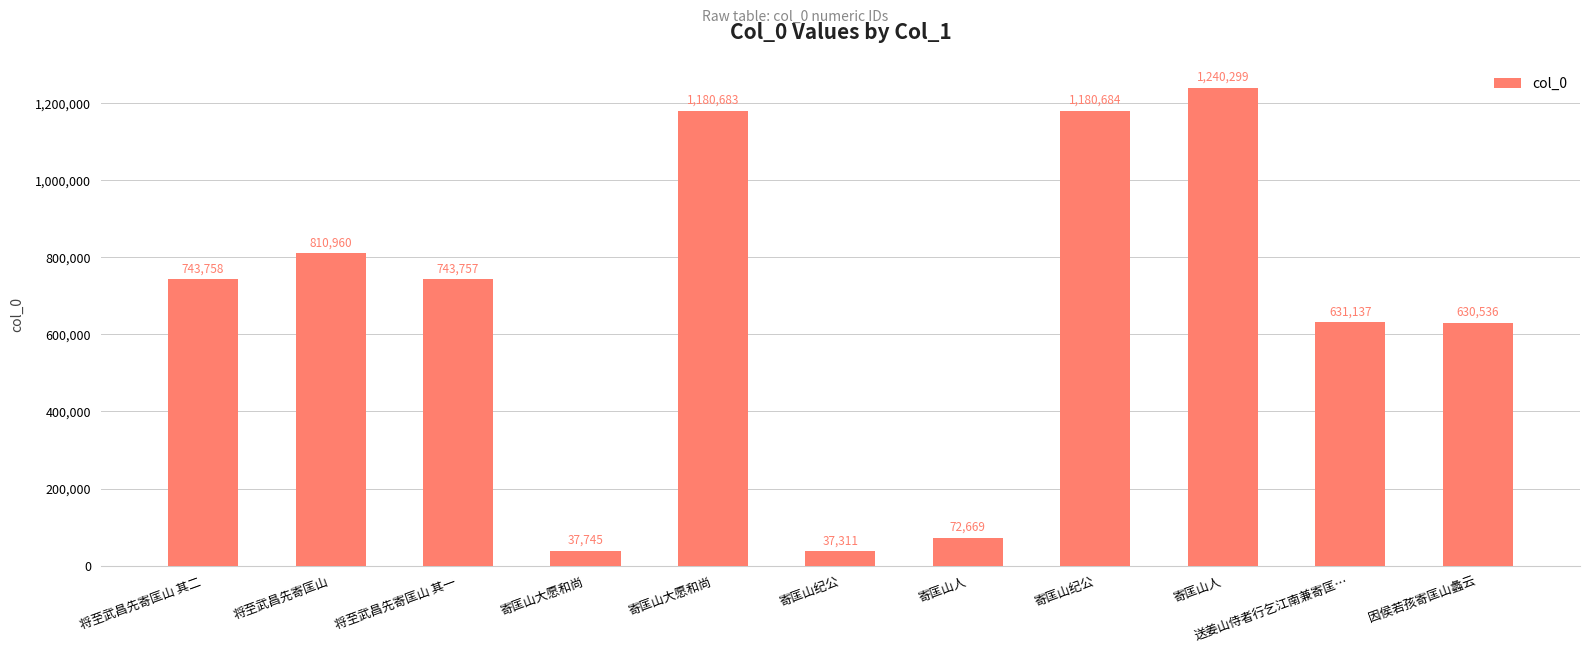

How many categories are shown in the chart?

11